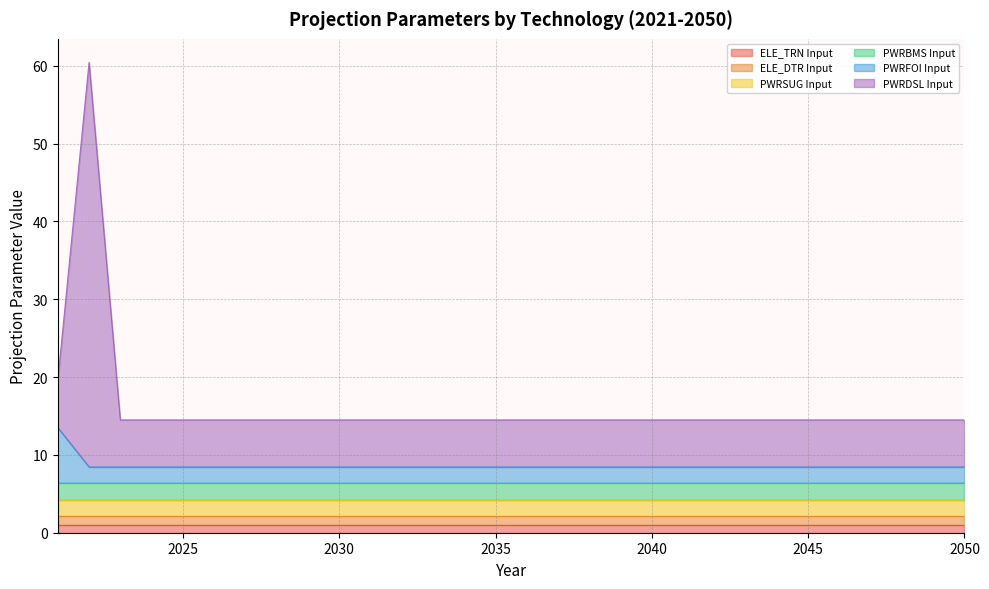

Between 2028 and 2031, which is larger?

2028